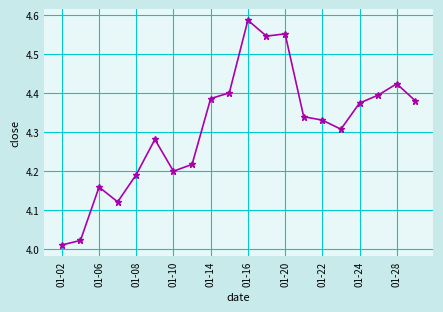

How many points are higher than both their immediate neighbors (excluding endpoints)?

5